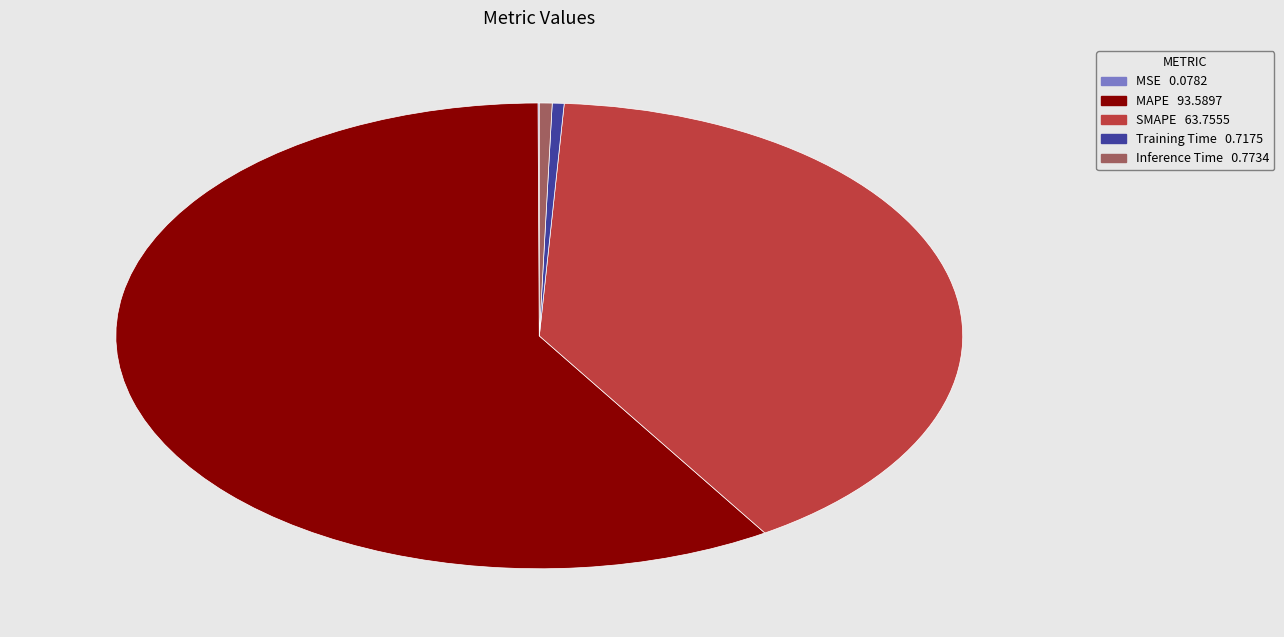

Combined, do MAPE 93.5897 and SMAPE 63.7555 account for over 50%?

Yes